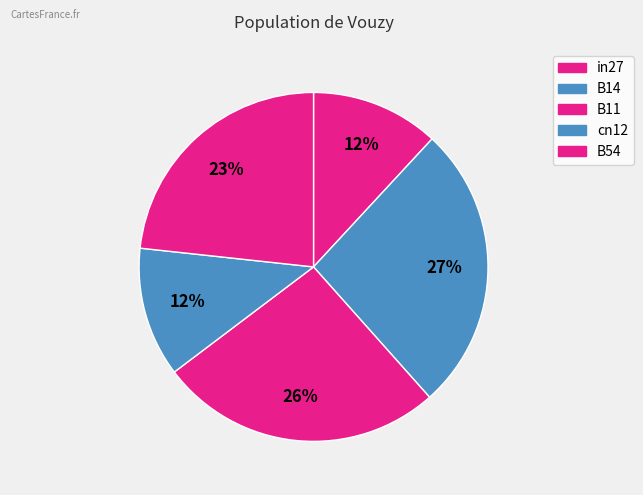

Count the number of slices in the pie.

5